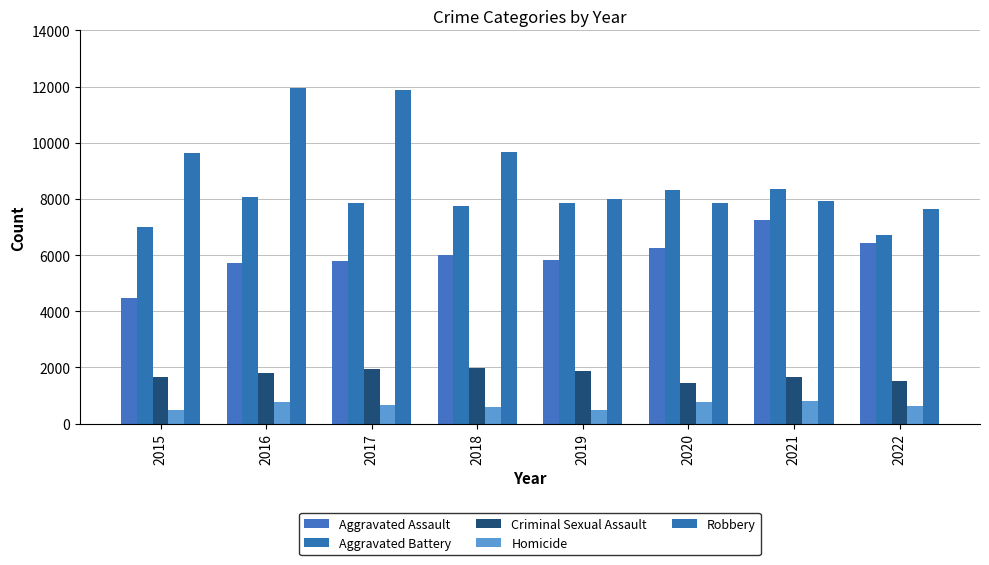

What is the approximate value of Aggravated Battery at 2019, to the nearest 50?

7850